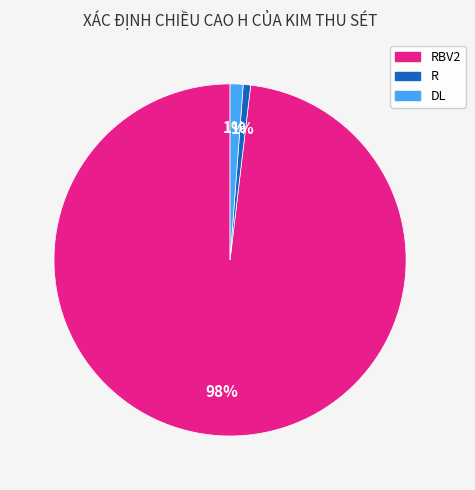

Is there a majority slice in this chart?

Yes